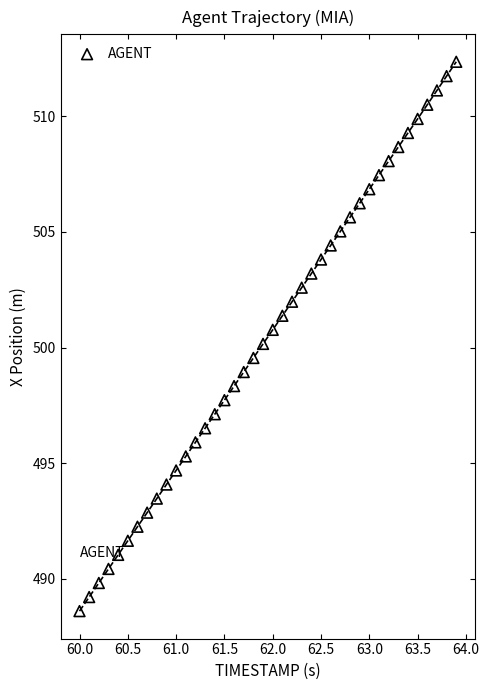

What is the range of X values (max minus min)?

3.9